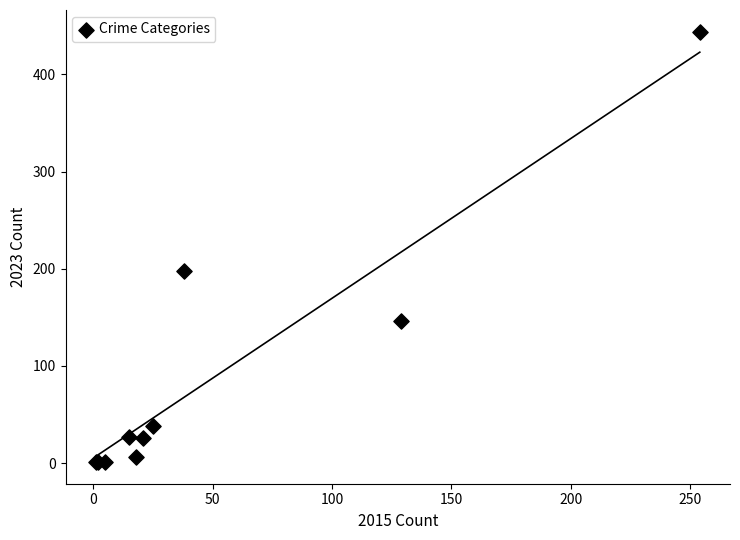

What Y value in the scatter plot is closest to 222?

198